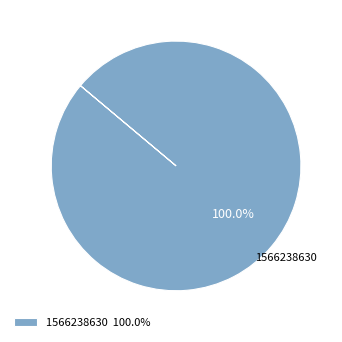

Is 1566238630 100.0% the majority of the pie?

Yes